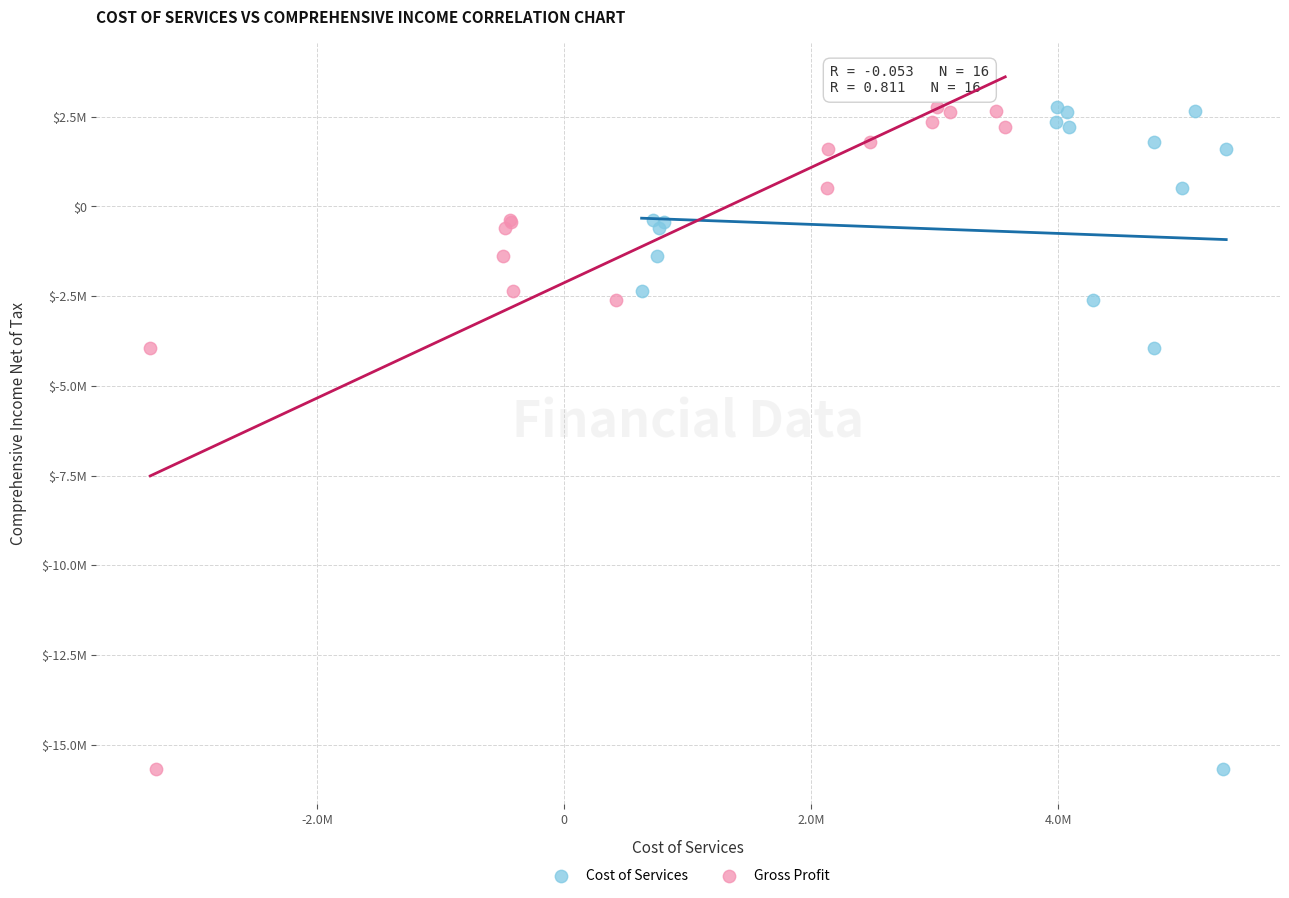

What are all the series names shown in the legend?

Cost of Services, Gross Profit